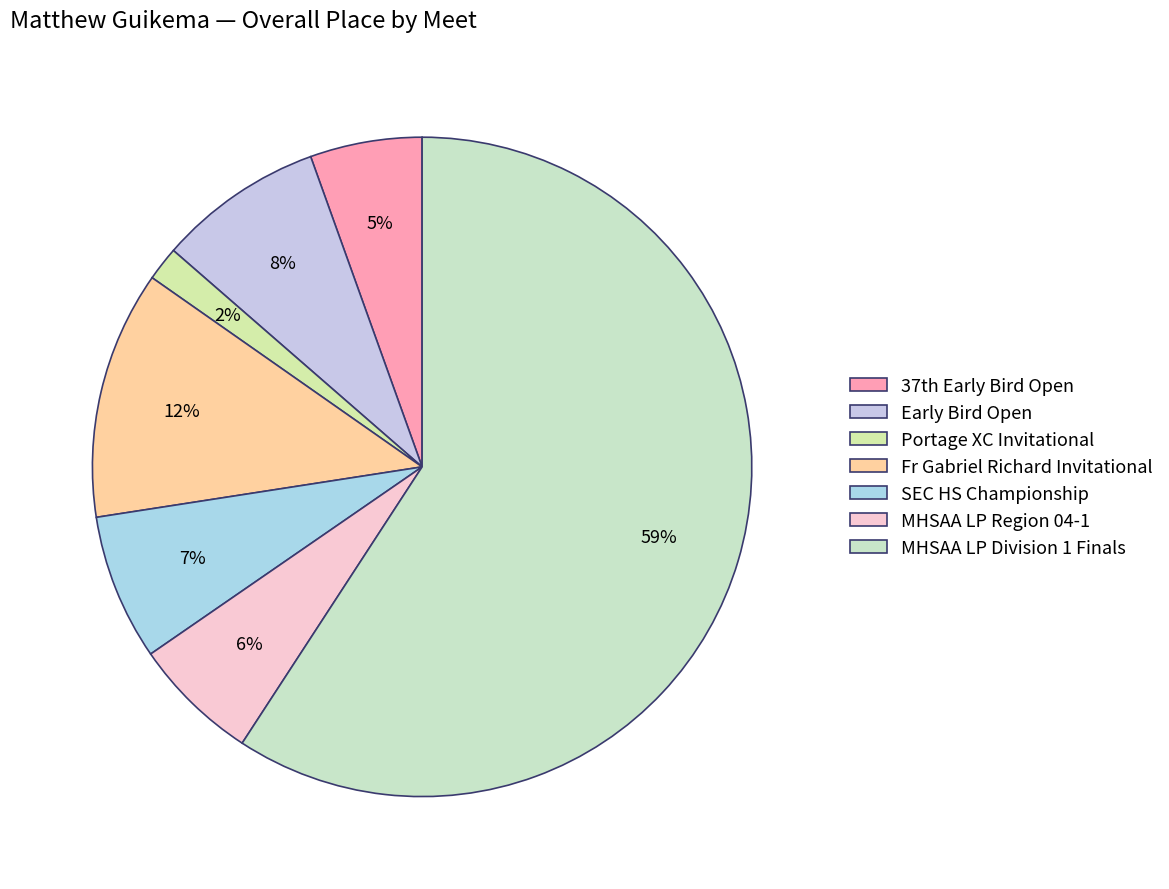

Which has a higher value, SEC HS Championship or MHSAA LP Division 1 Finals?

MHSAA LP Division 1 Finals